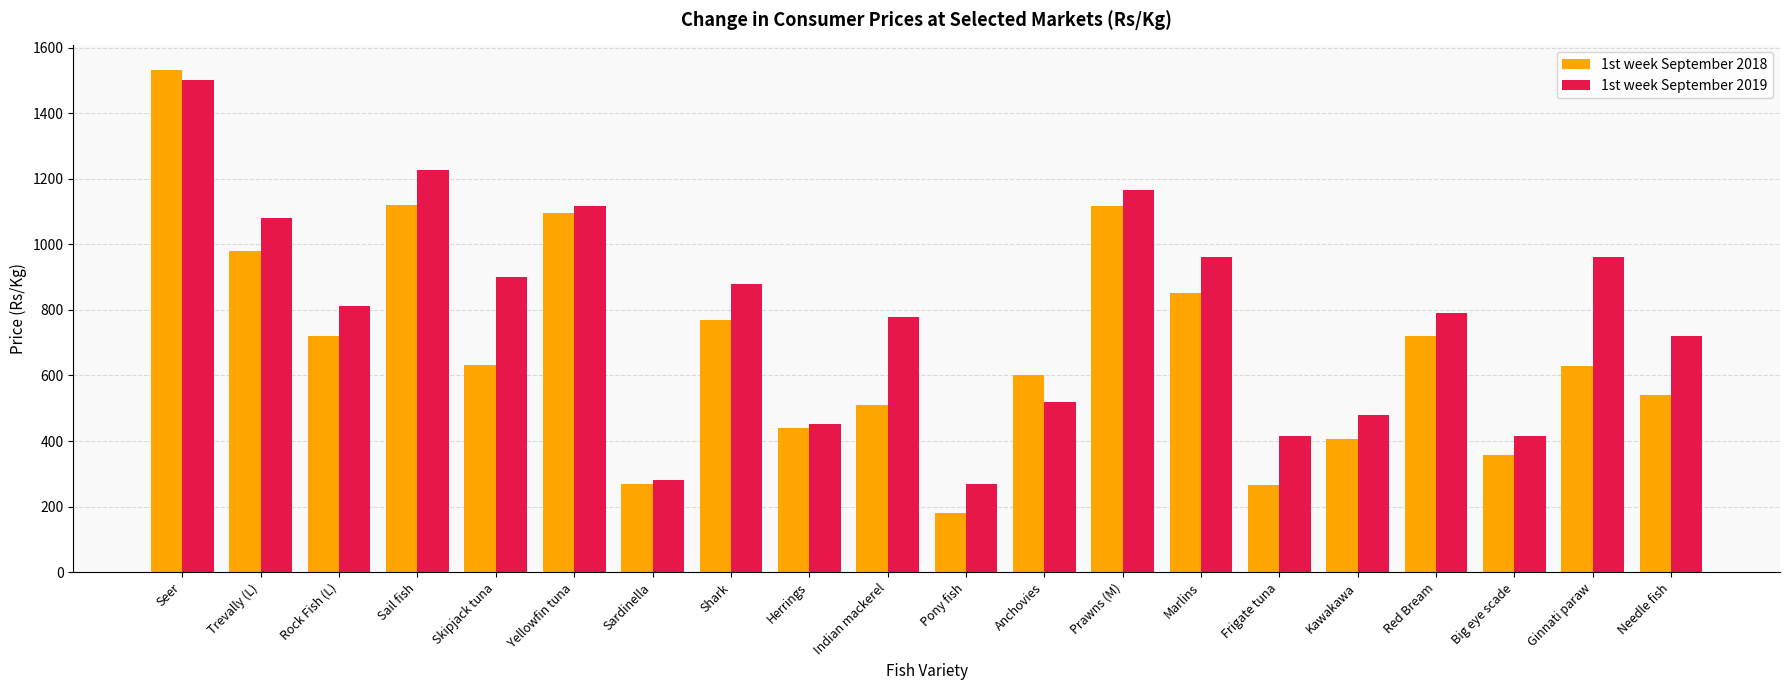

Does the chart contain any negative values?

No